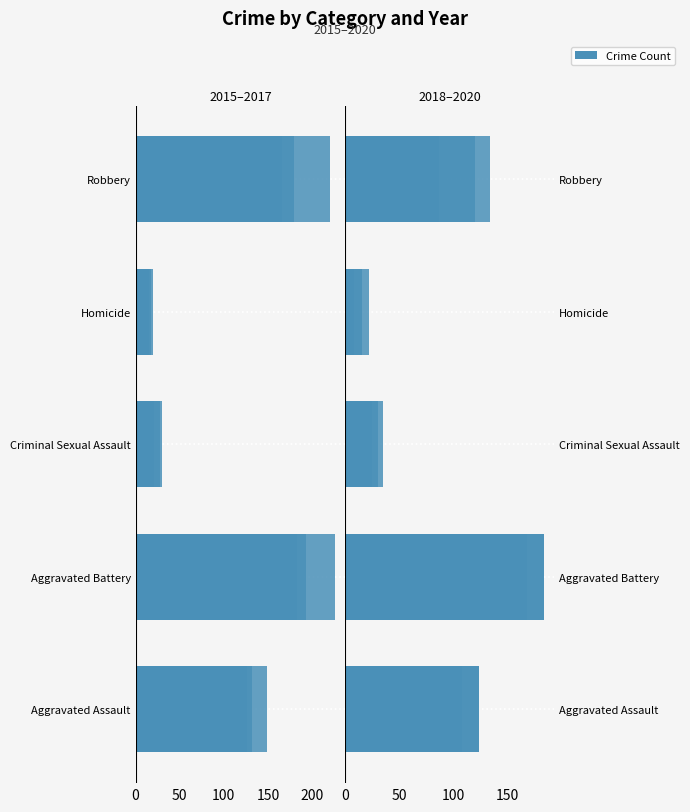

The 2018 series shows 172 at Aggravated Assault. True or false?

False